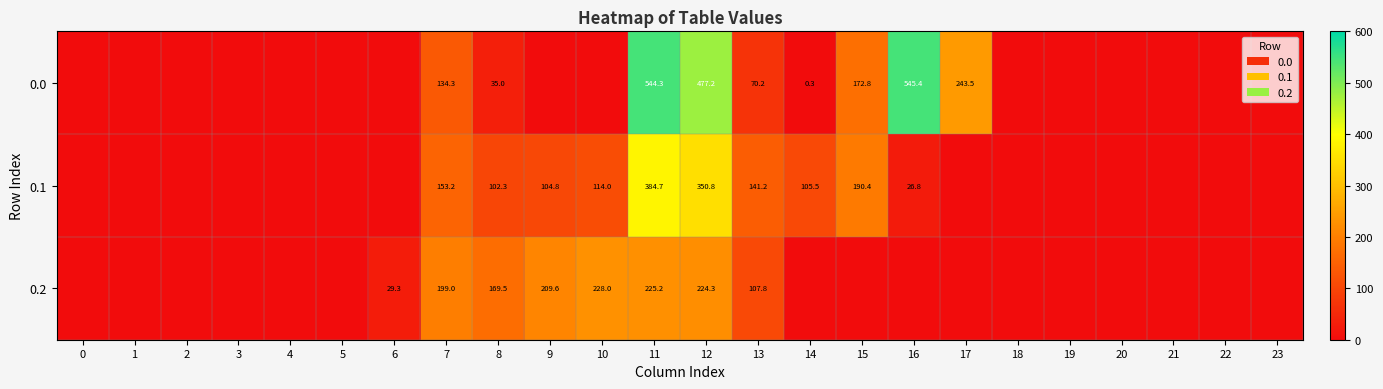

What is the difference between the 0.0 values at 17 and 13?

173.3